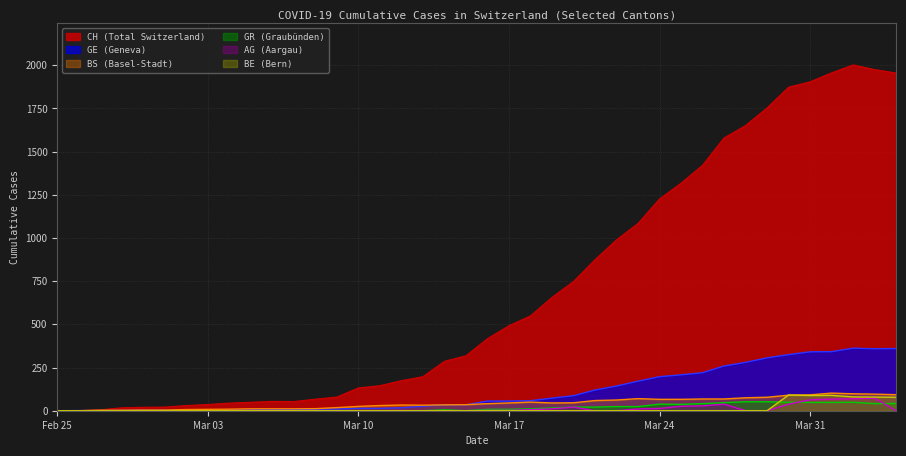

Which series has the largest range (max minus min)?

CH (Total Switzerland)